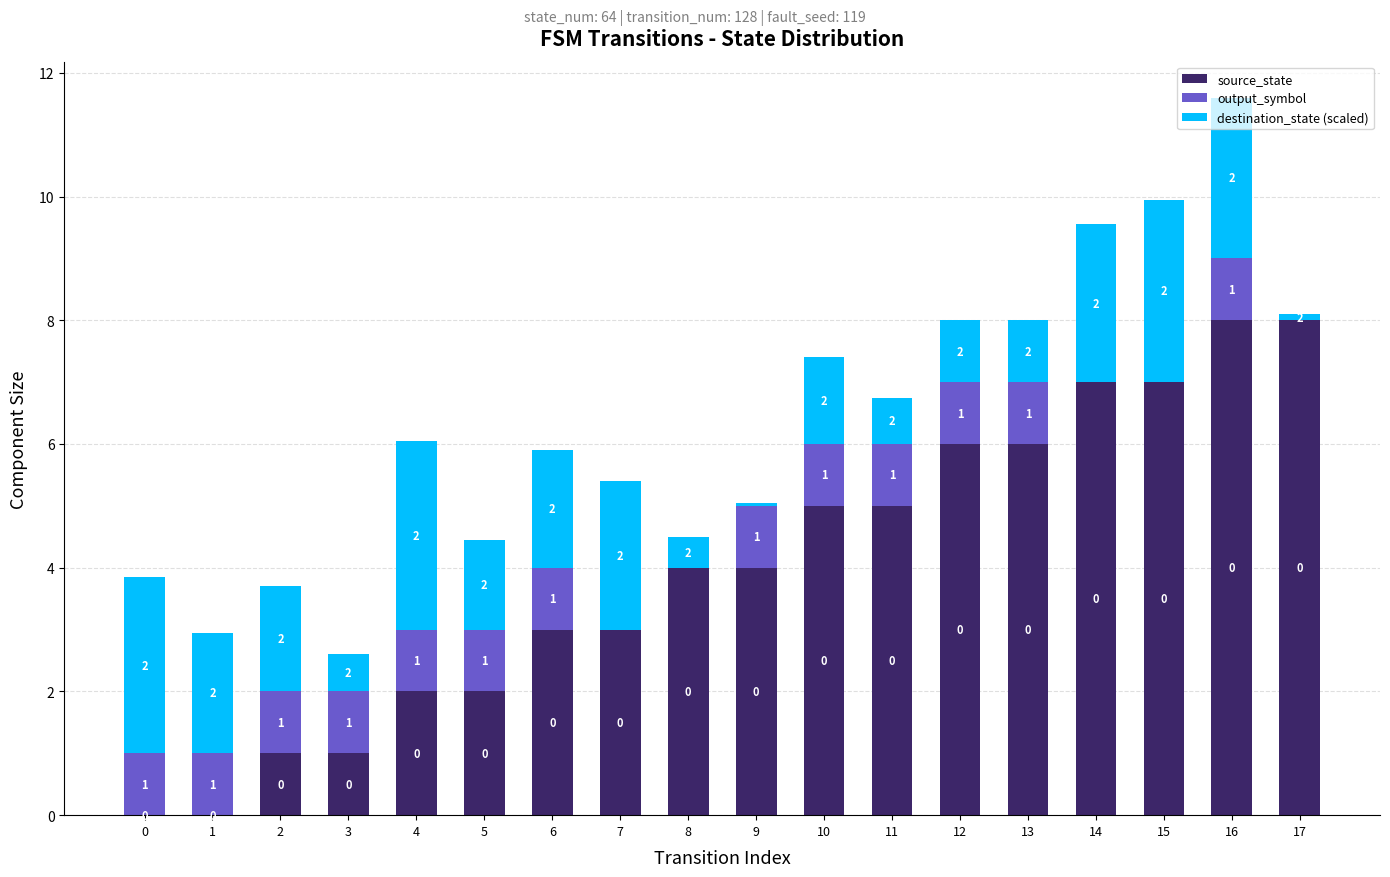

How many source_state values are between 2 and 6?

10